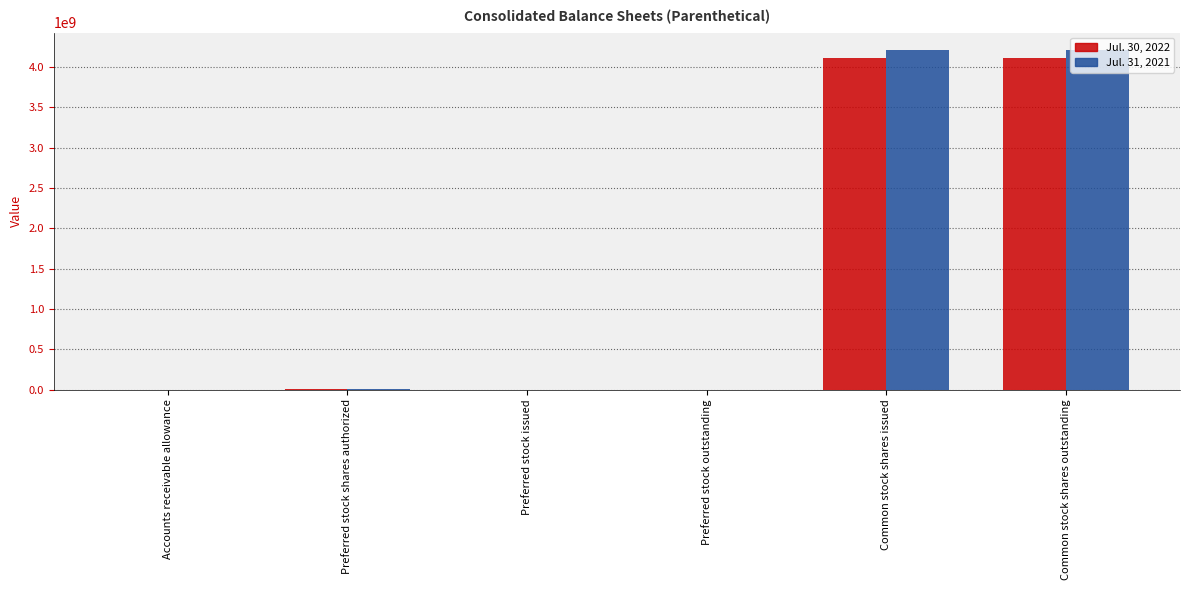

Count the number of data series in this chart.

2